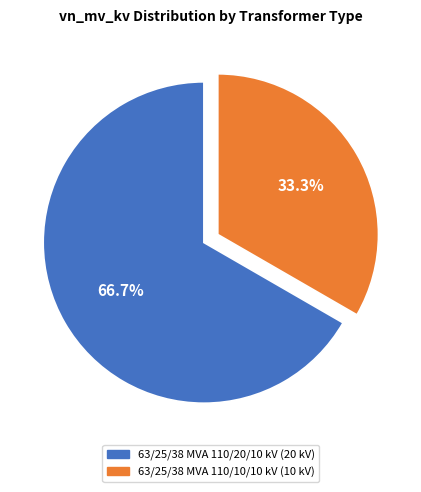

To the nearest percent, what portion does 63/25/38 MVA 110/20/10 kV represent?

67%